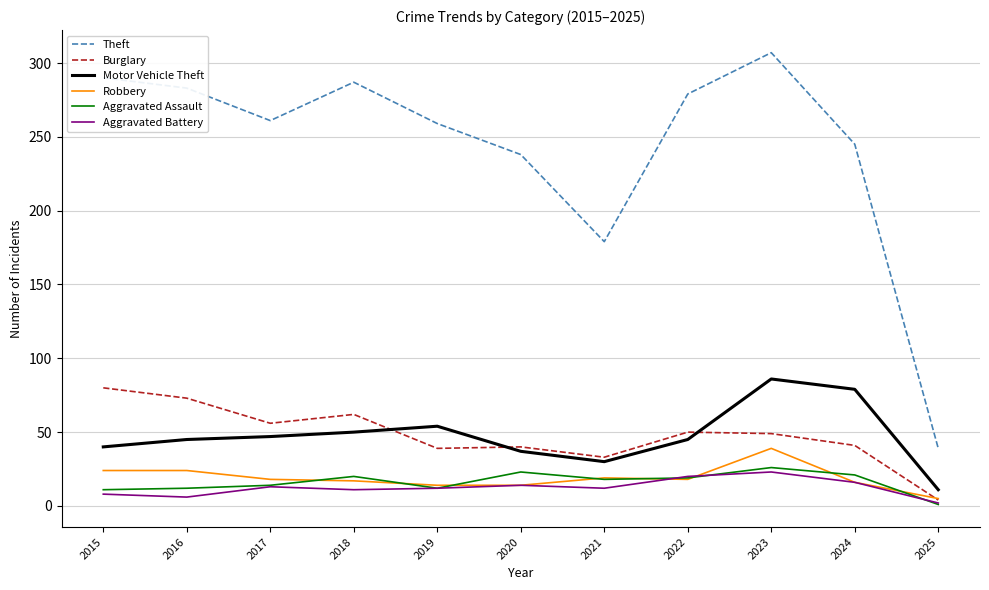

True or false: Motor Vehicle Theft and Aggravated Battery cross at least once.

False